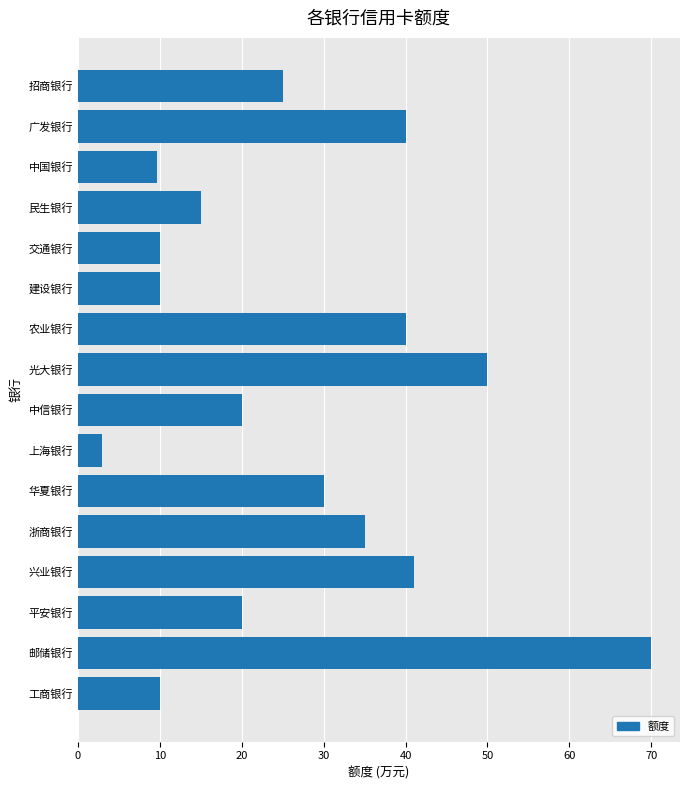

At which category does the chart reach its peak across all series?

邮储银行